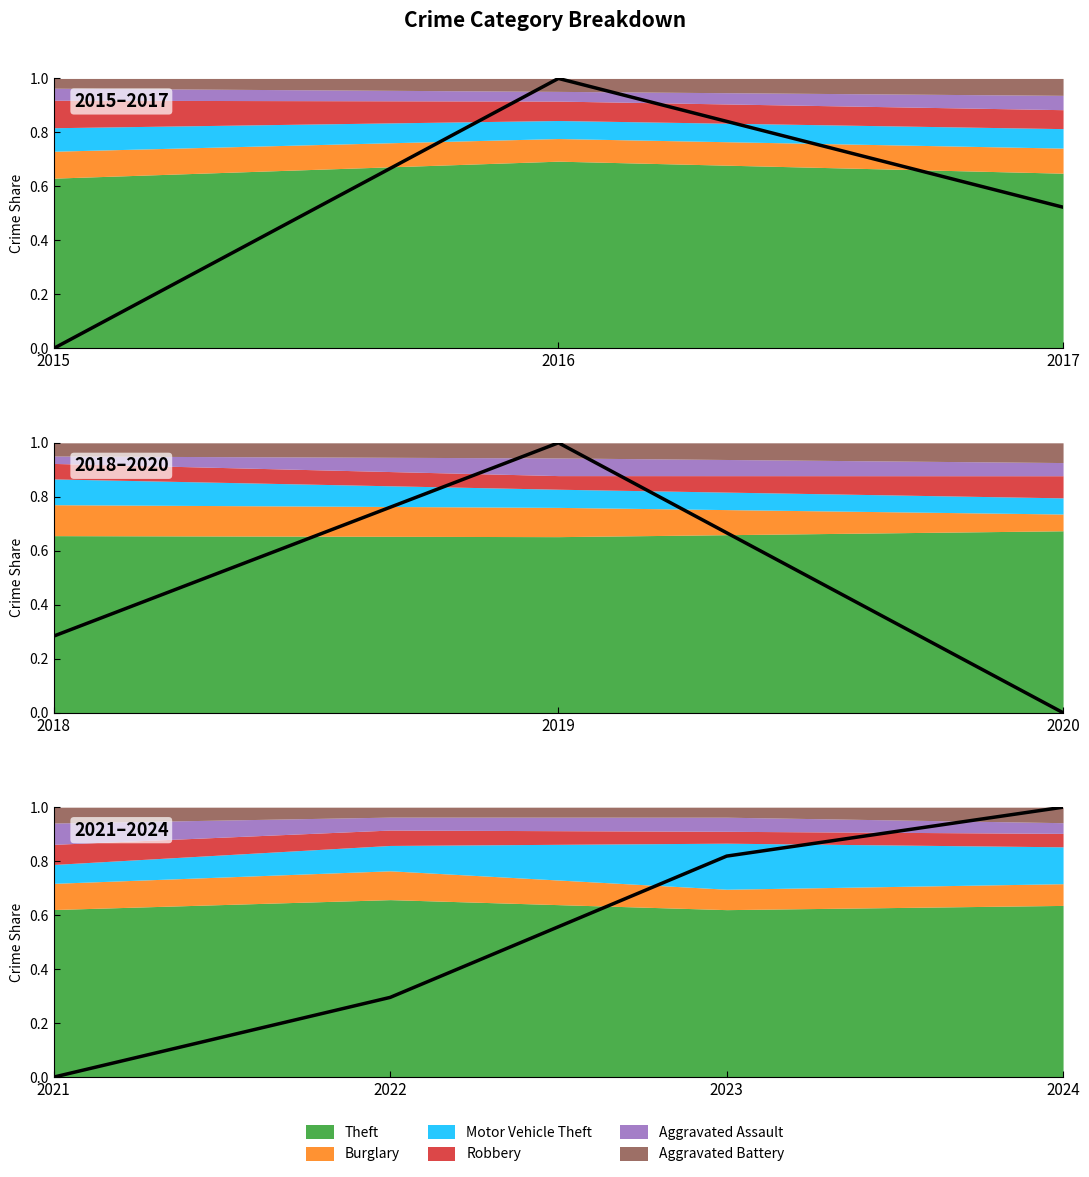

At which category does the chart reach its peak across all series?

2024